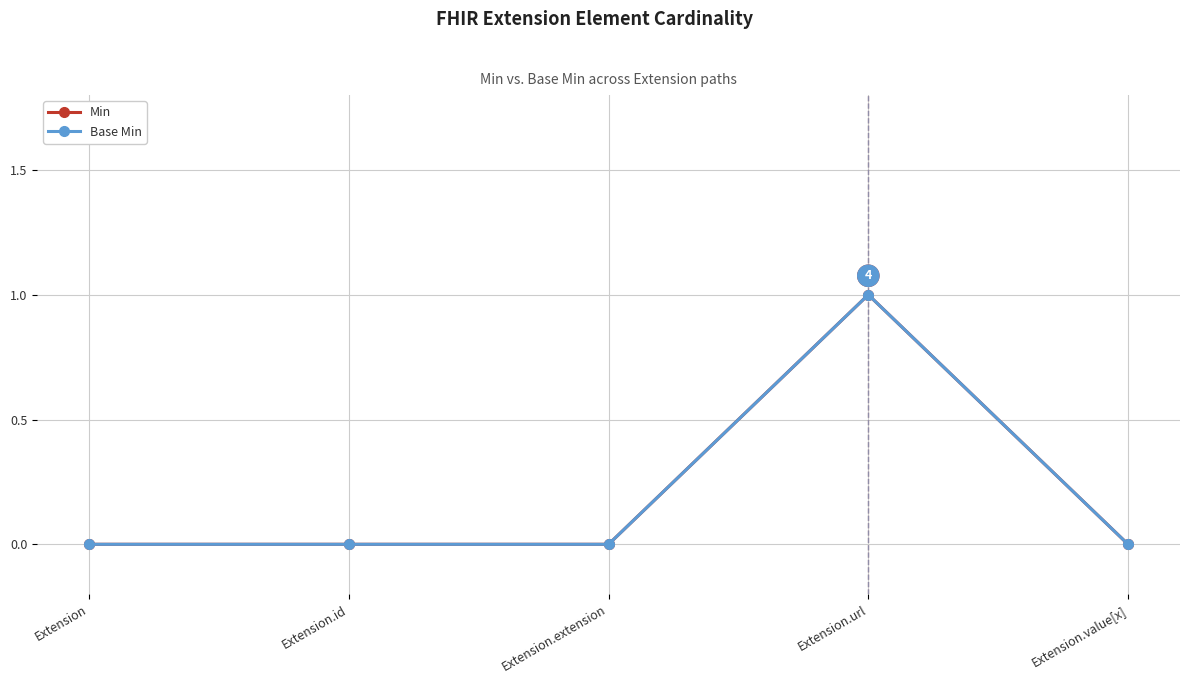

True or false: Base Min and Min intersect in this chart.

False